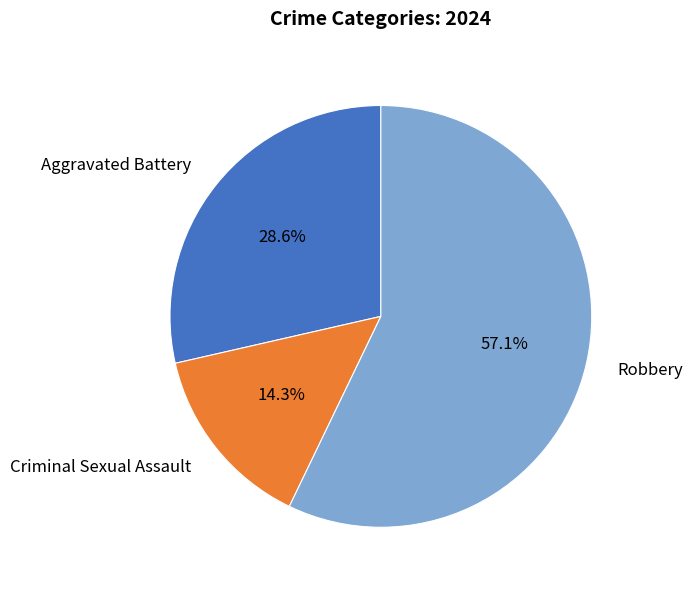

How many slices are in this pie chart?

3